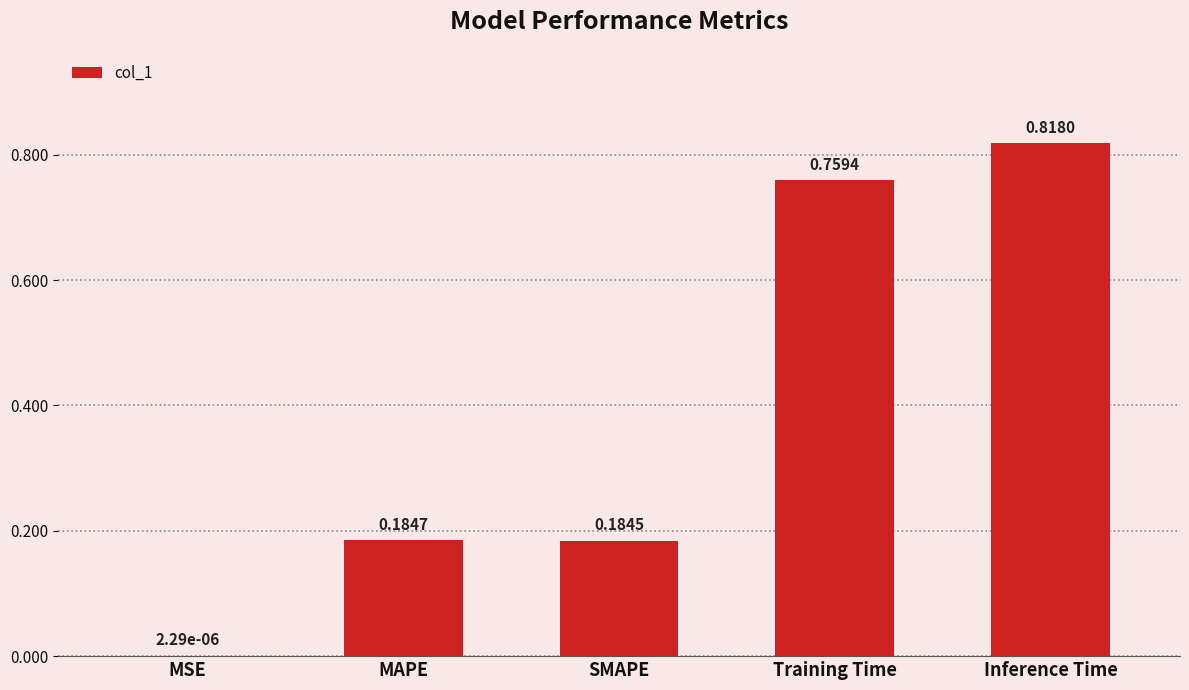

Where is the data nearest to the value 0?

MSE